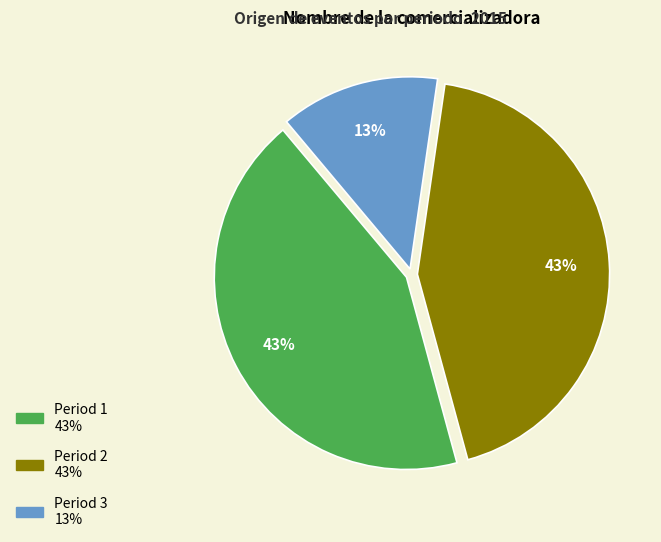

Approximately how many times larger is the value at Period 3 compared to Period 2?

0.3